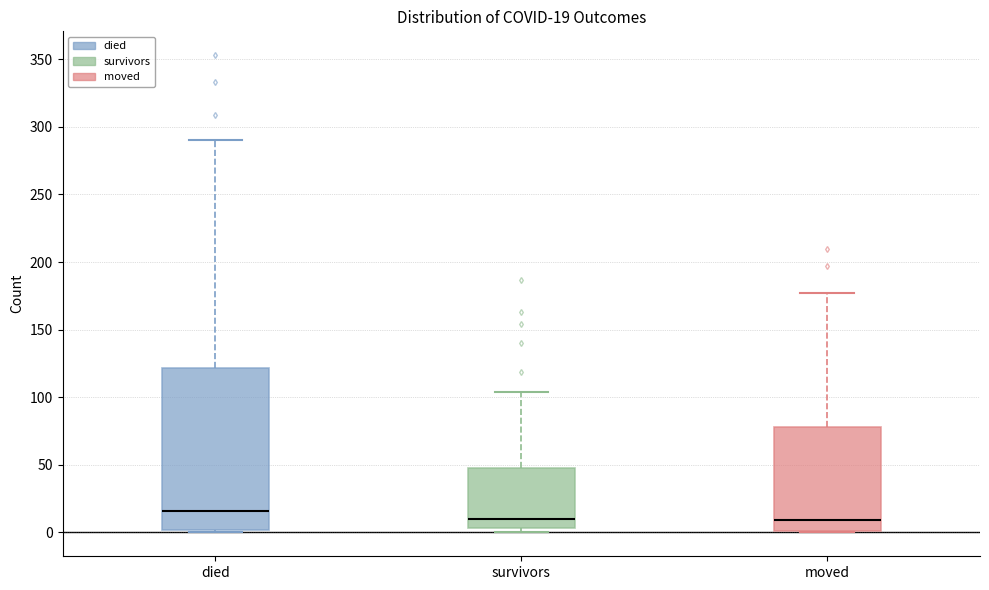

Which box is the tallest, from its lower edge to its upper edge?

died